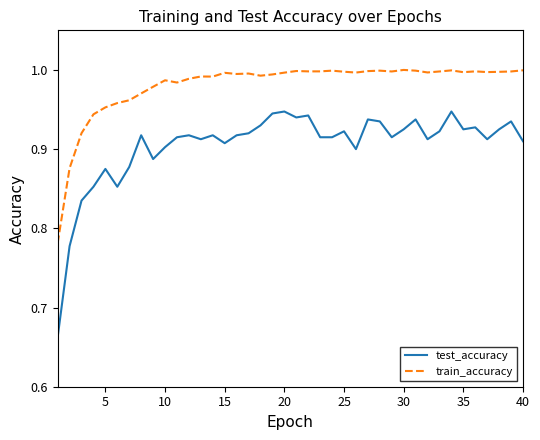

Which series has the largest total across all categories?

train_accuracy